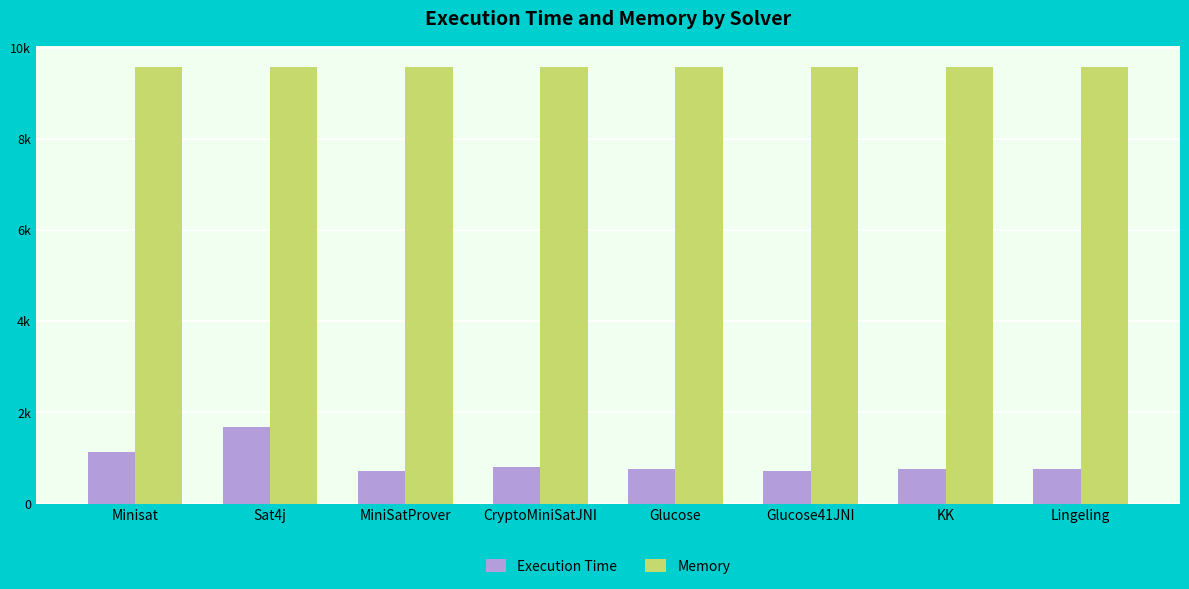

Does the chart contain any negative values?

No